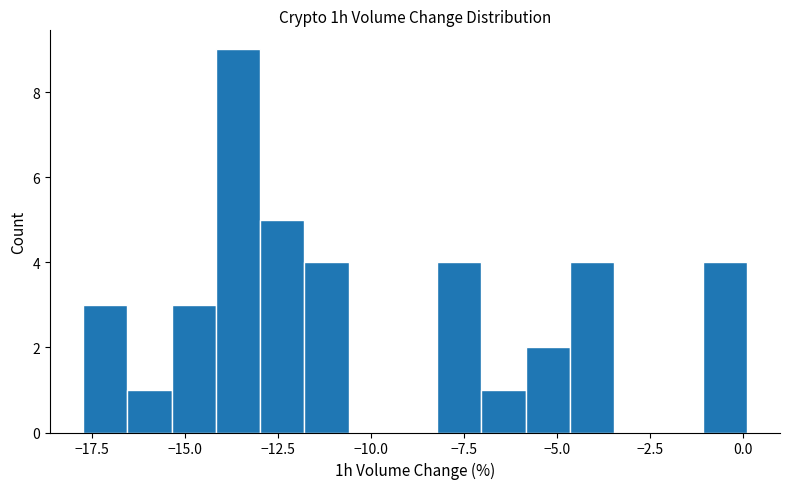

Read against the x-axis, roughly where is the centre of the tallest bar?

-13.5